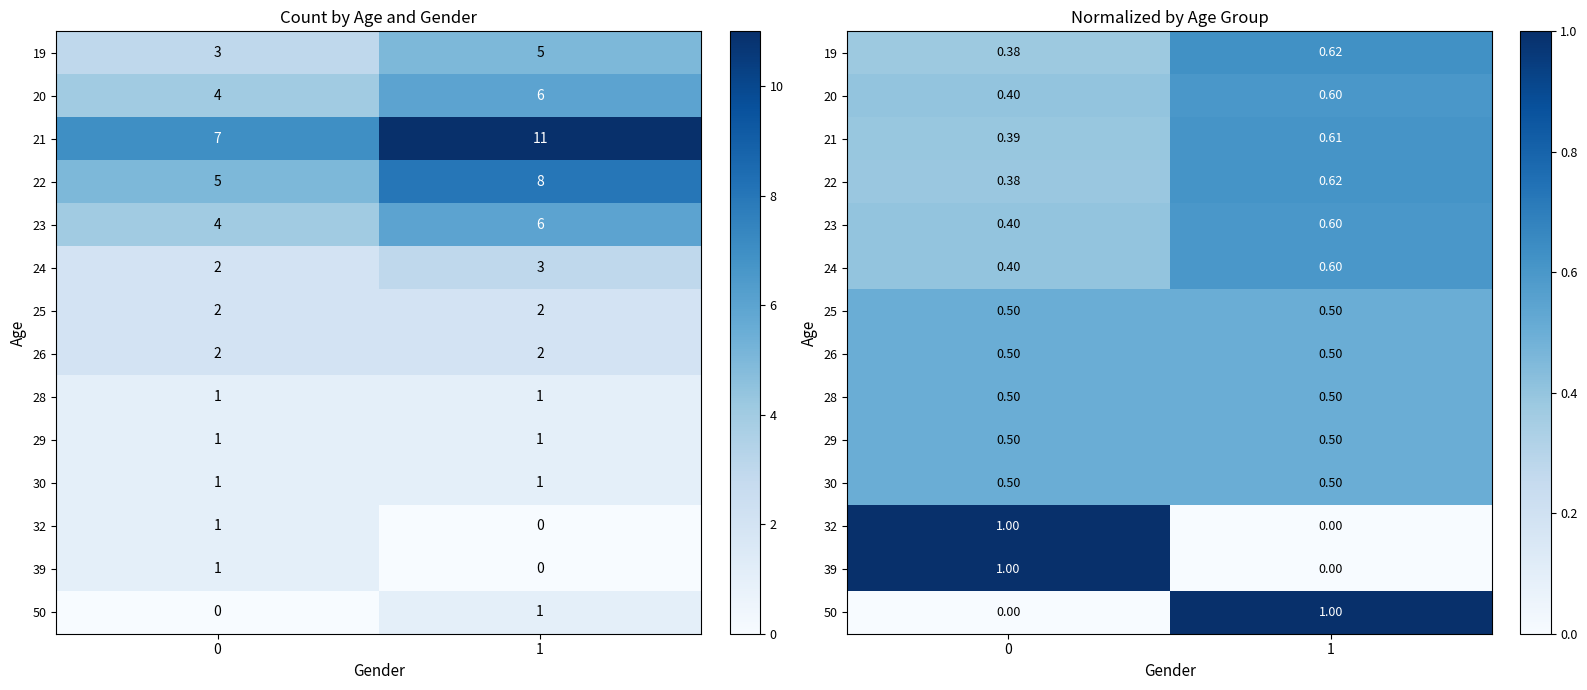

At which category is the sum across all series the highest?

1